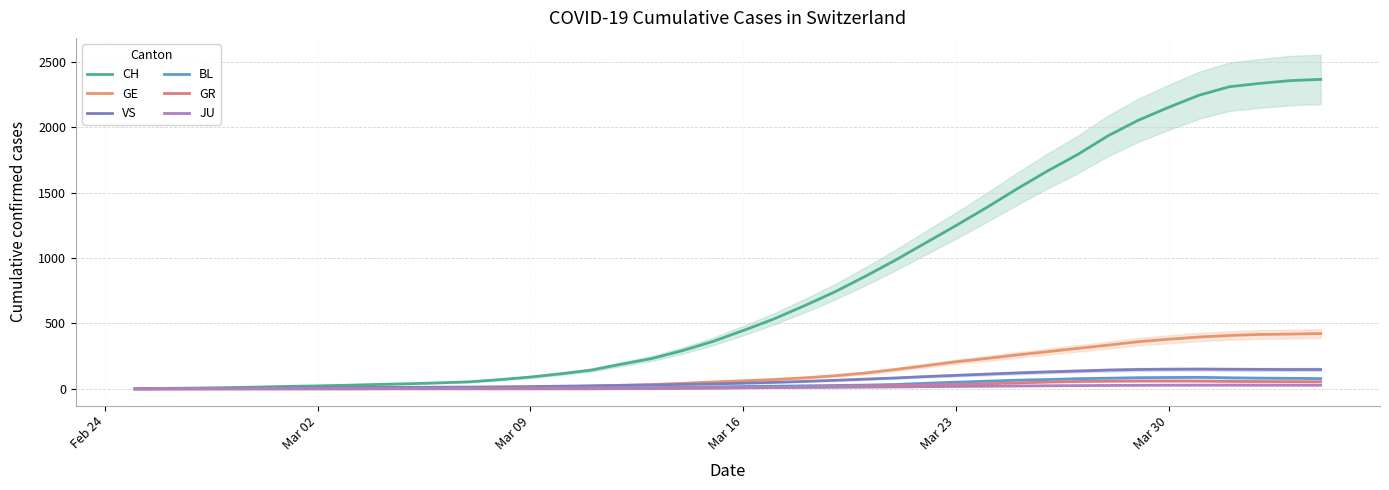

At how many categories does at least one series exceed 743?

16